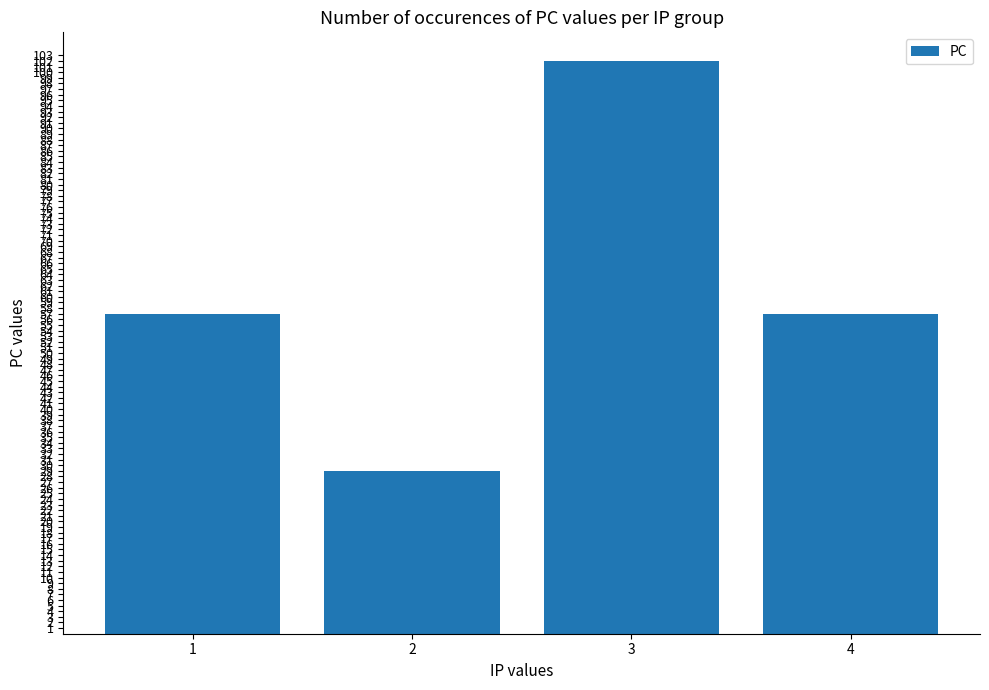

True or false: the data shows 57 at 1.

True